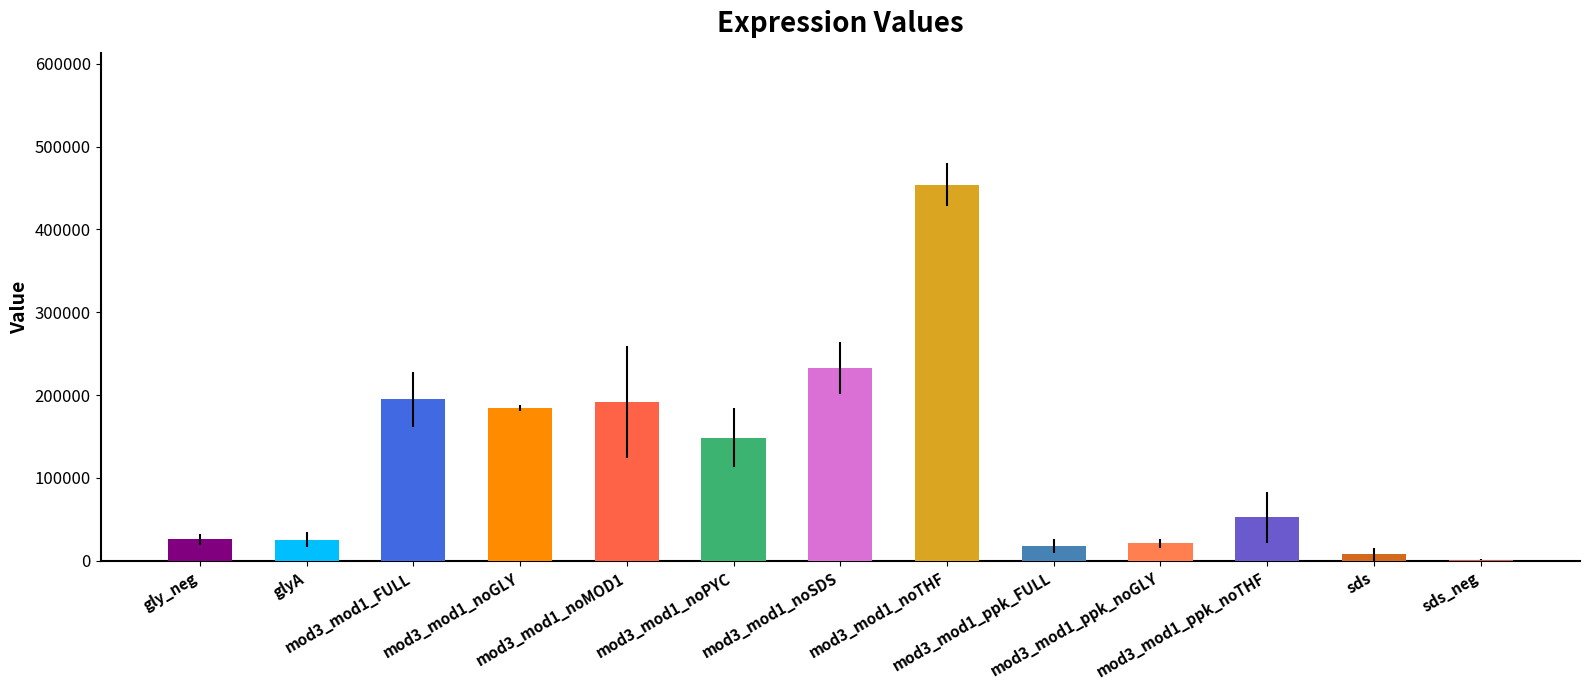

Approximately how many times larger is the value at gly_neg compared to mod3_mod1_ppk_noTHF?

0.5